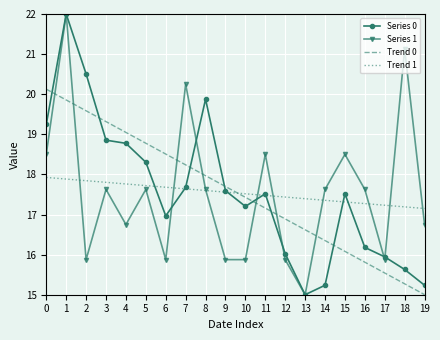

The Trend 0 series shows 15.8 at 16. True or false?

True